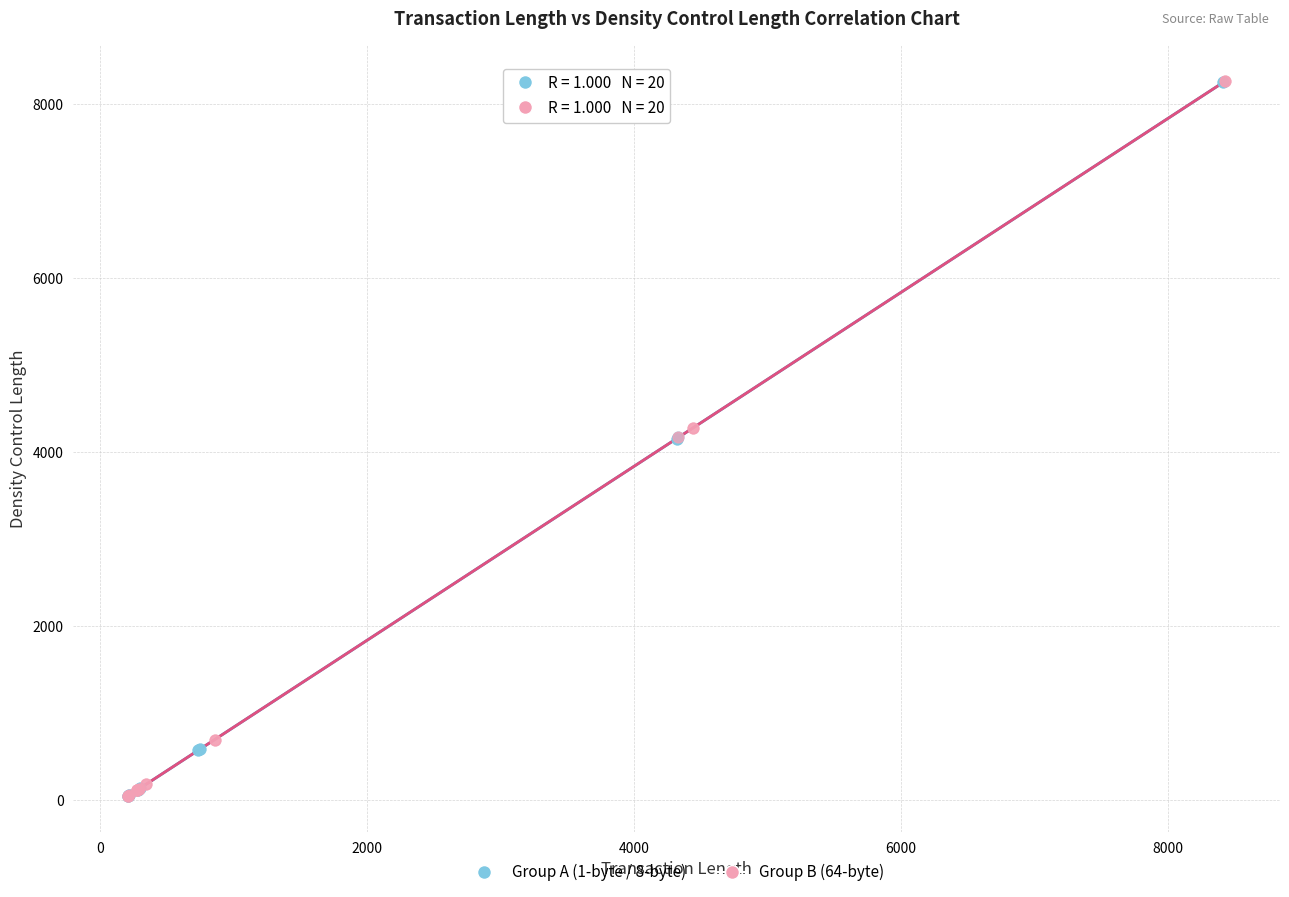

What are all the series names shown in the legend?

Group A (1-byte / 8-byte), Group B (64-byte)